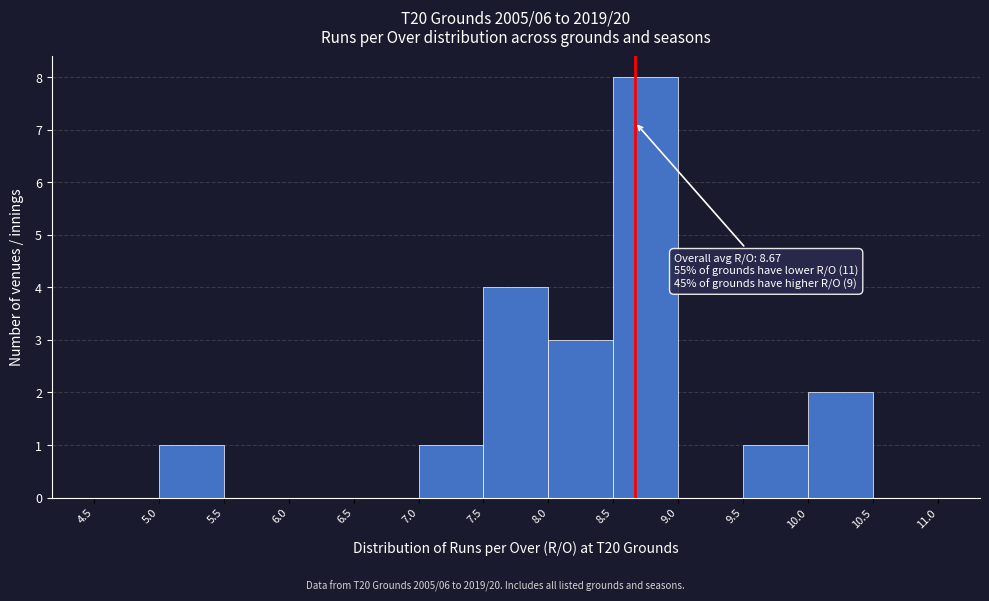

Which range on the x-axis has the tallest bar?

8.5 to 9.0